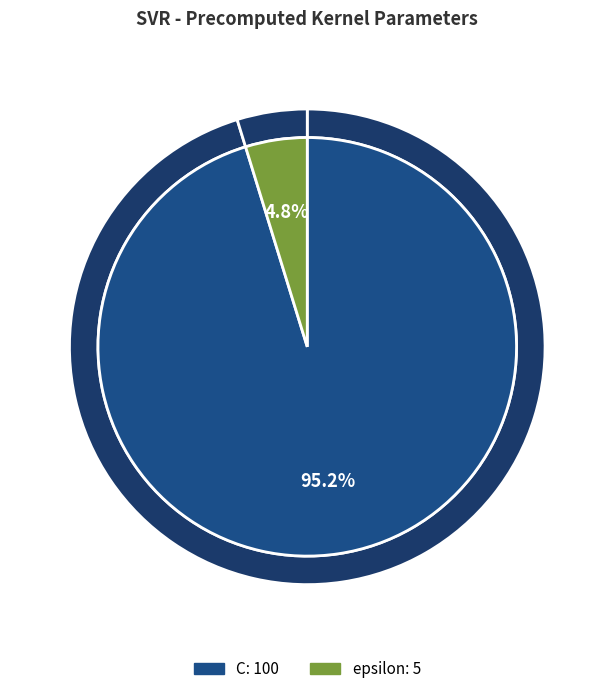

What percentage is the C slice, to the nearest percent?

95%